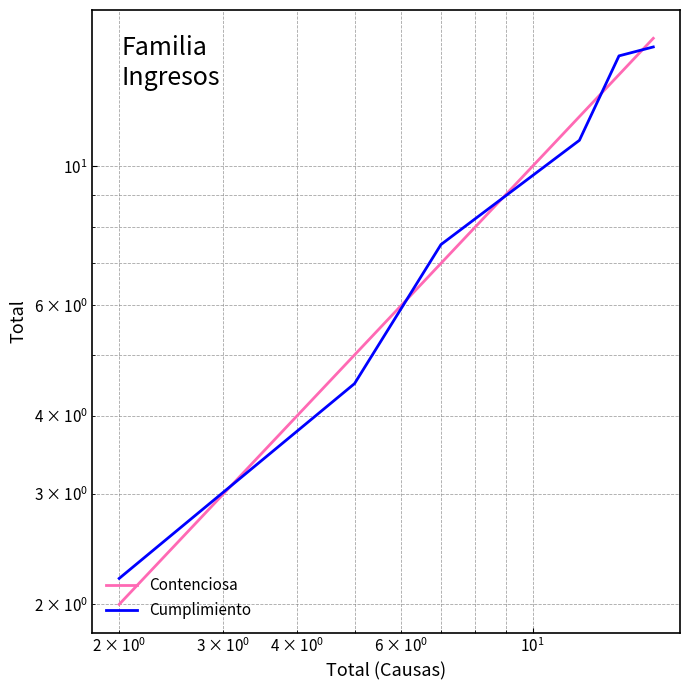

The Cumplimiento series shows 3.4 at $\mathdefault{10^{-1}}$. True or false?

False